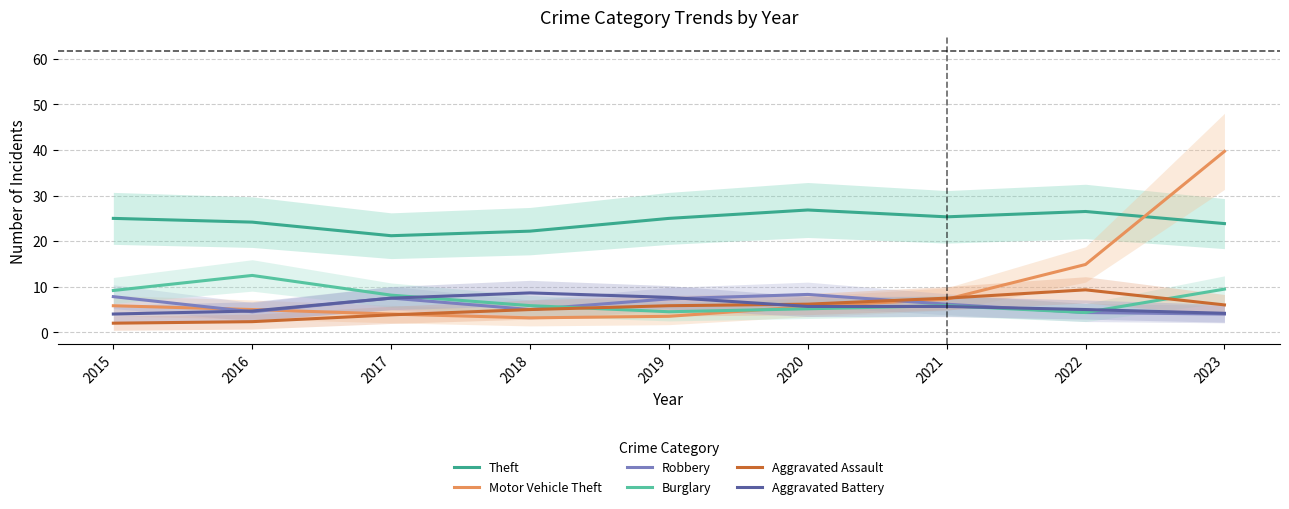

Which series has the largest range (max minus min)?

Motor Vehicle Theft